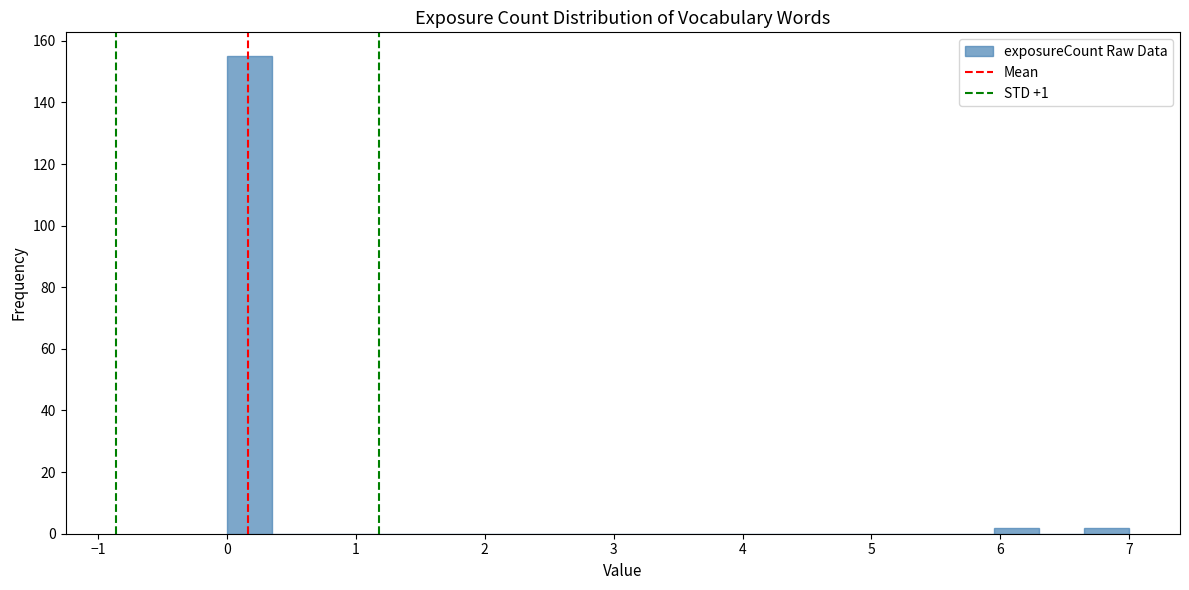

Around what value on the x-axis is the tallest bar? Give the approximate position of its centre, as read against the axis.

0.2